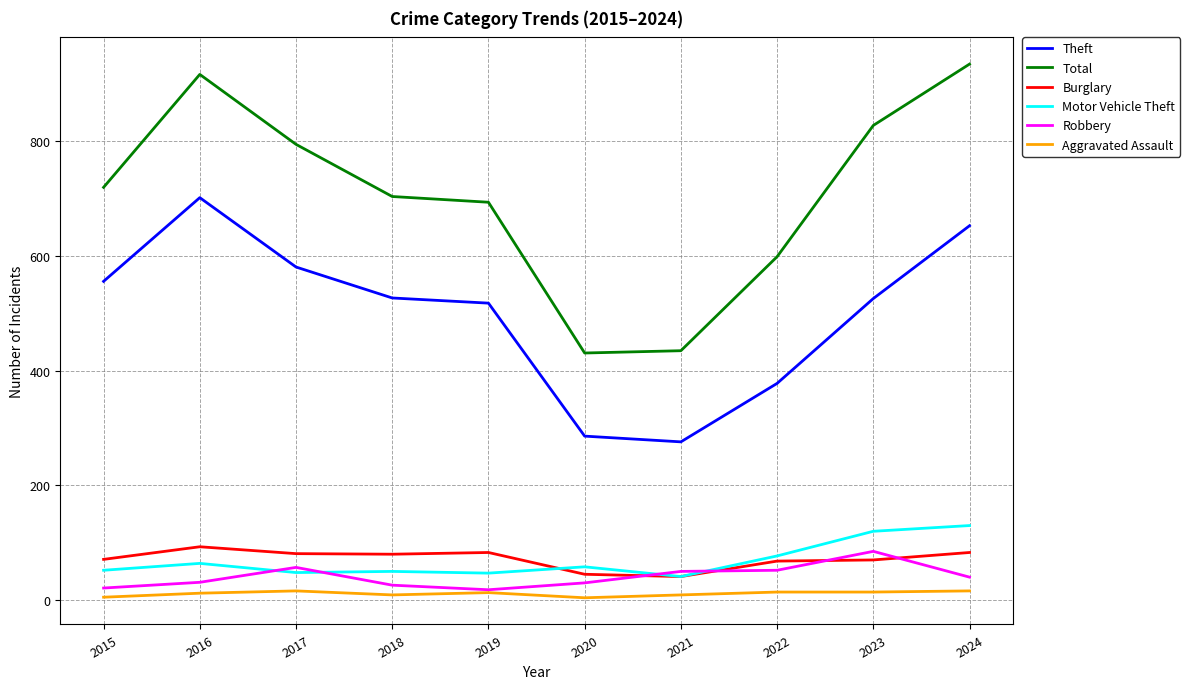

True or false: Theft has a value of 581 at 2017.

True